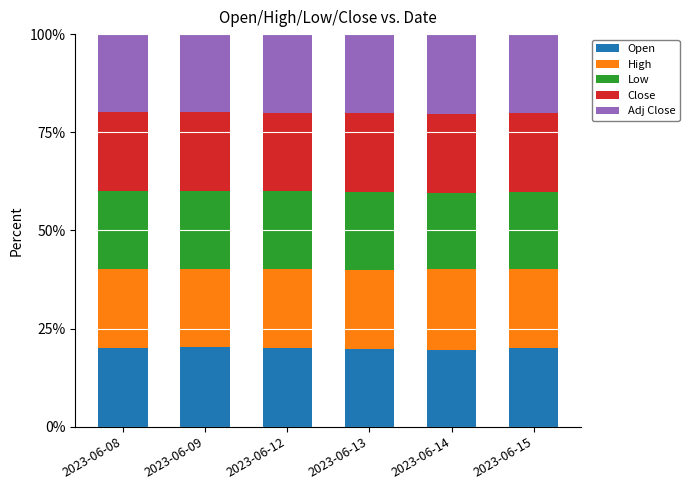

What is the lowest value of the Open series?

19.6